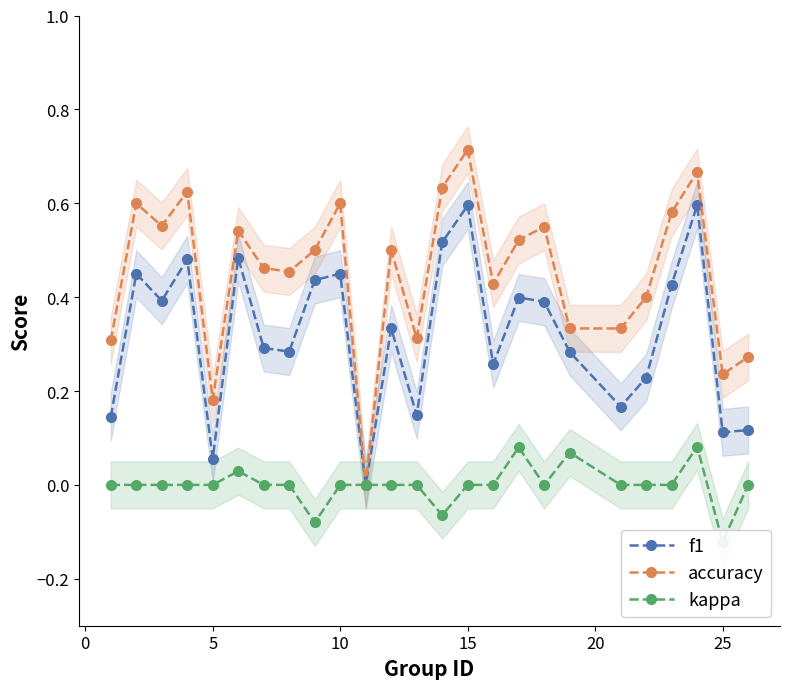

Rank the series by their average value, from highest to lowest.

accuracy, f1, kappa